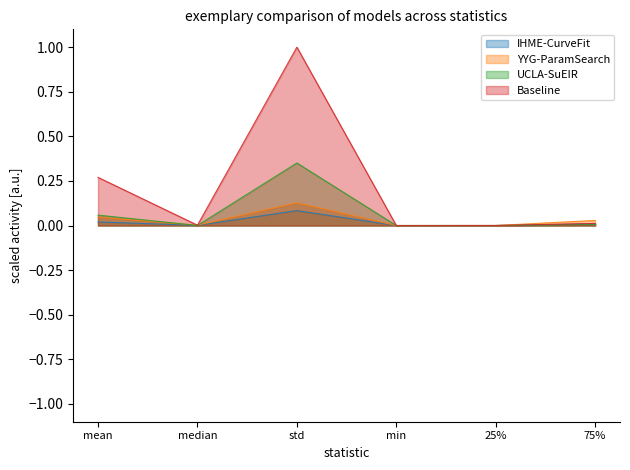

At which label is Baseline closest to 0?

min